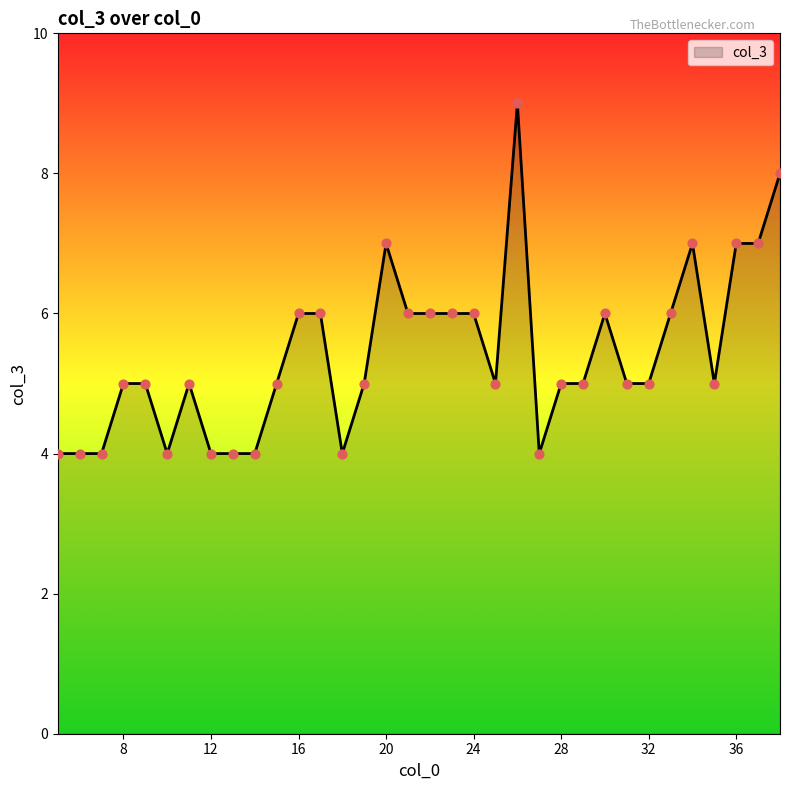

What is the difference between the maximum and minimum values?

5